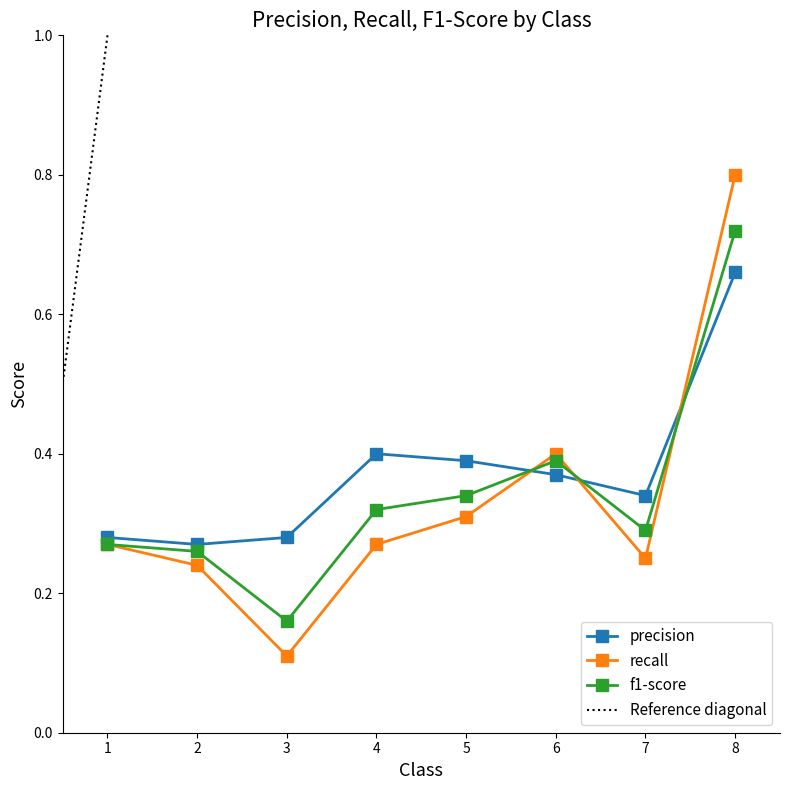

Which series has the widest spread of values?

recall